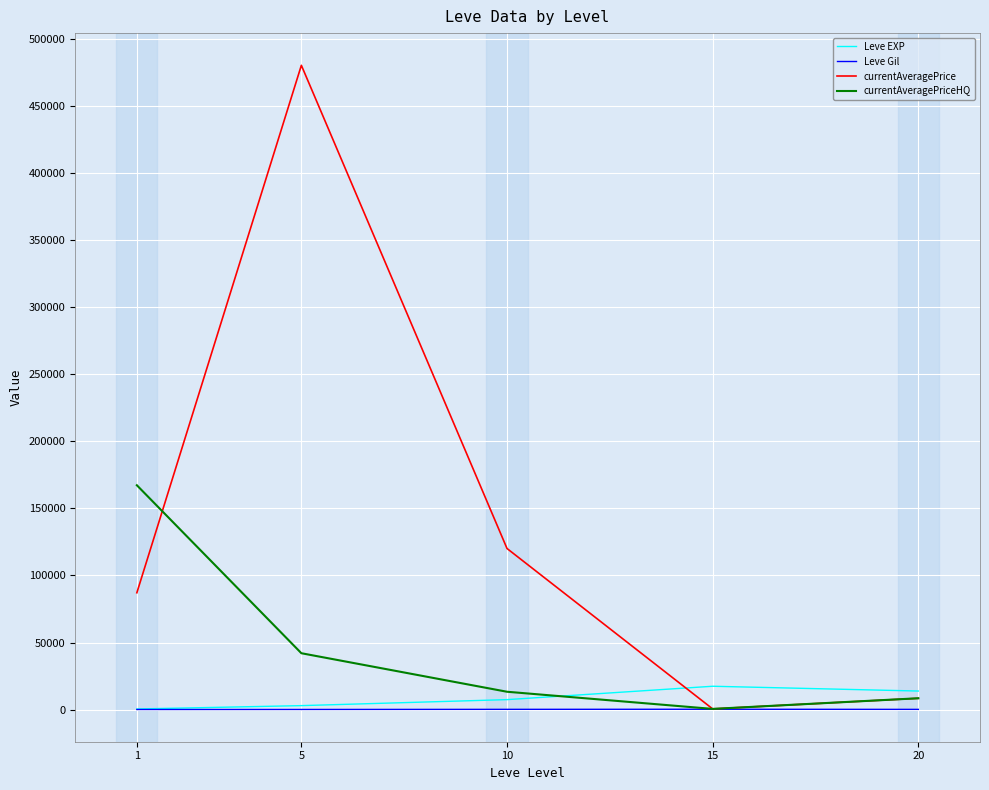

What is the maximum value shown in the chart?

480059.4